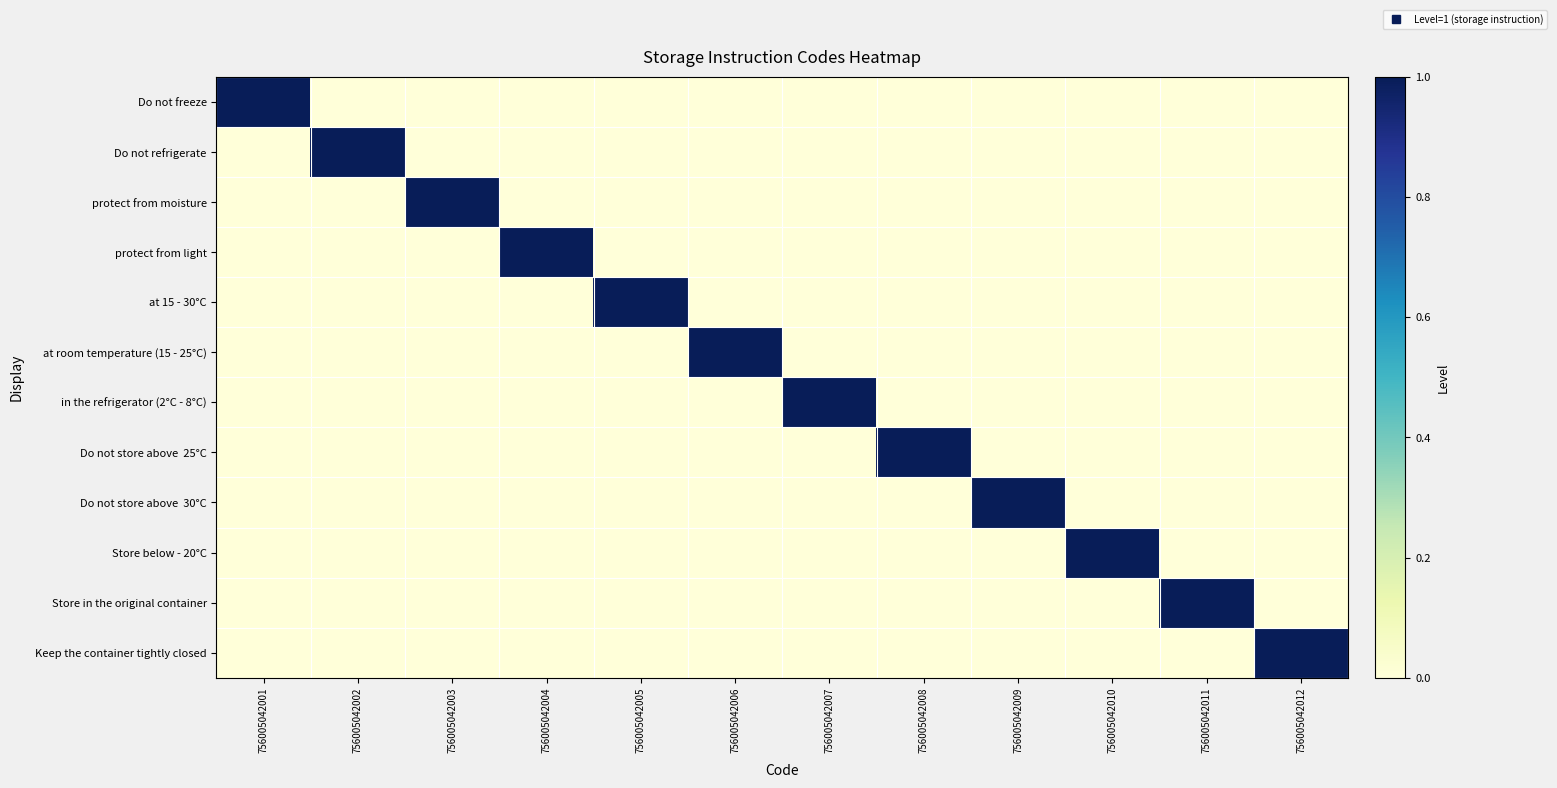

Between 756005042004 and 756005042006, which is larger?

756005042004